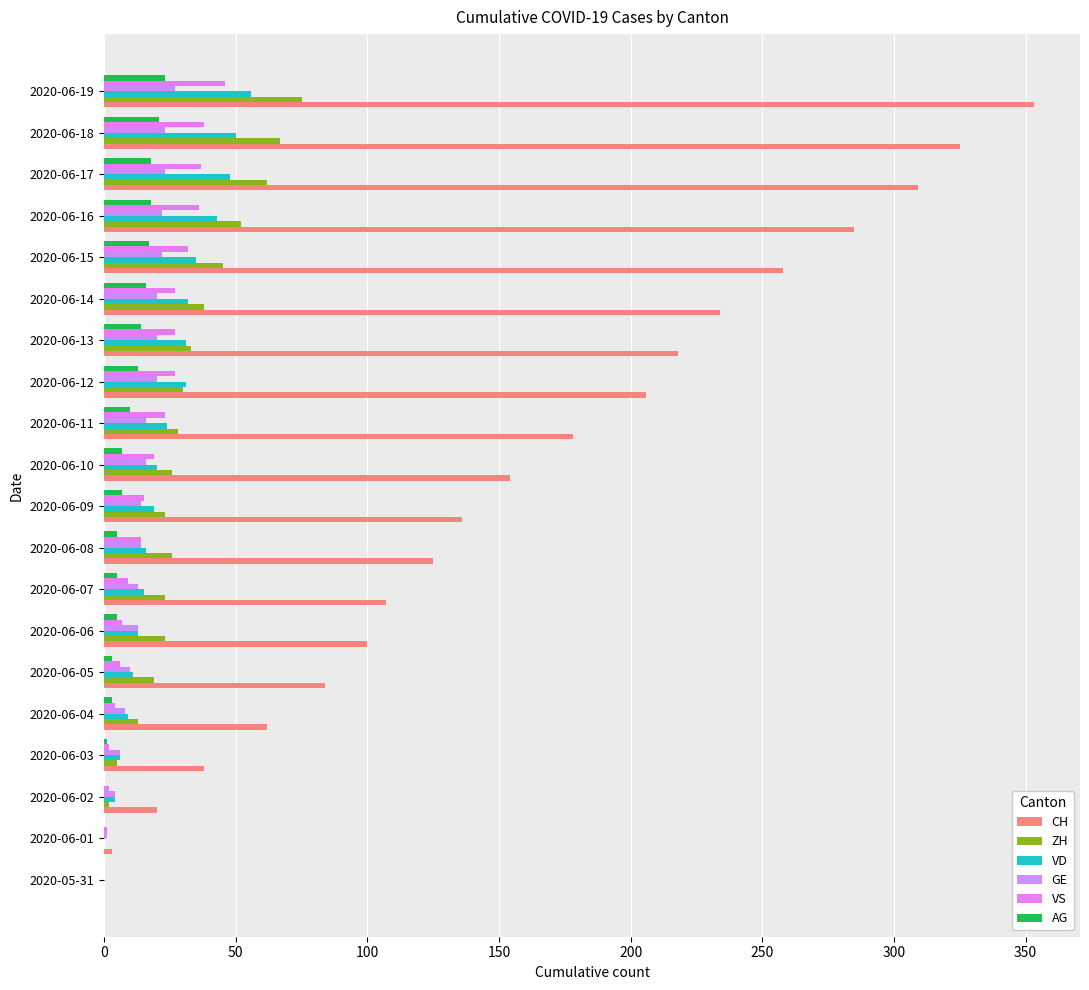

At how many categories does at least one series exceed 103?

13